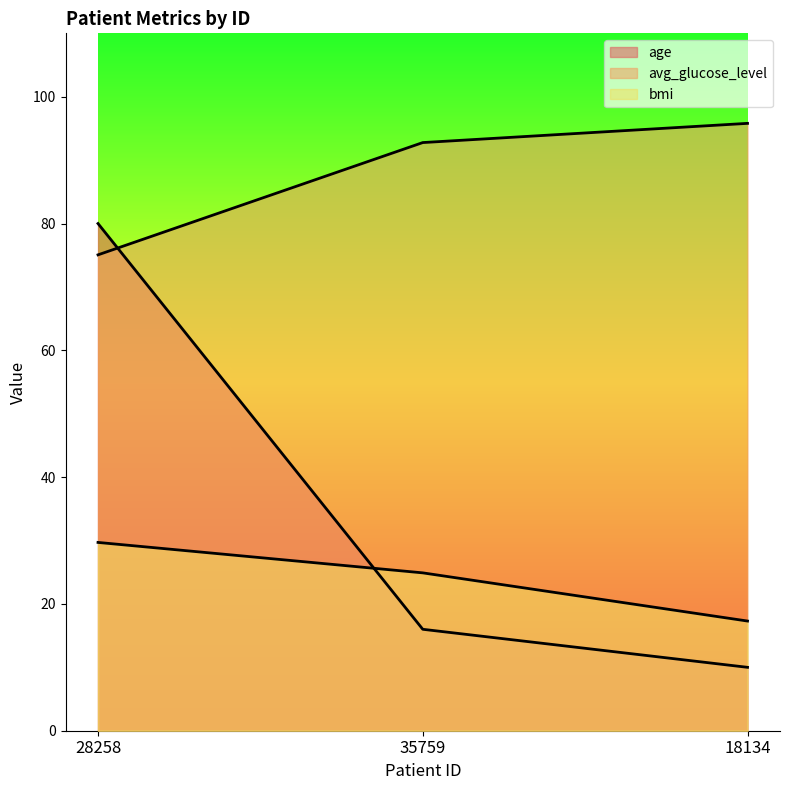

What is the label of the 1st point from the left?

28258